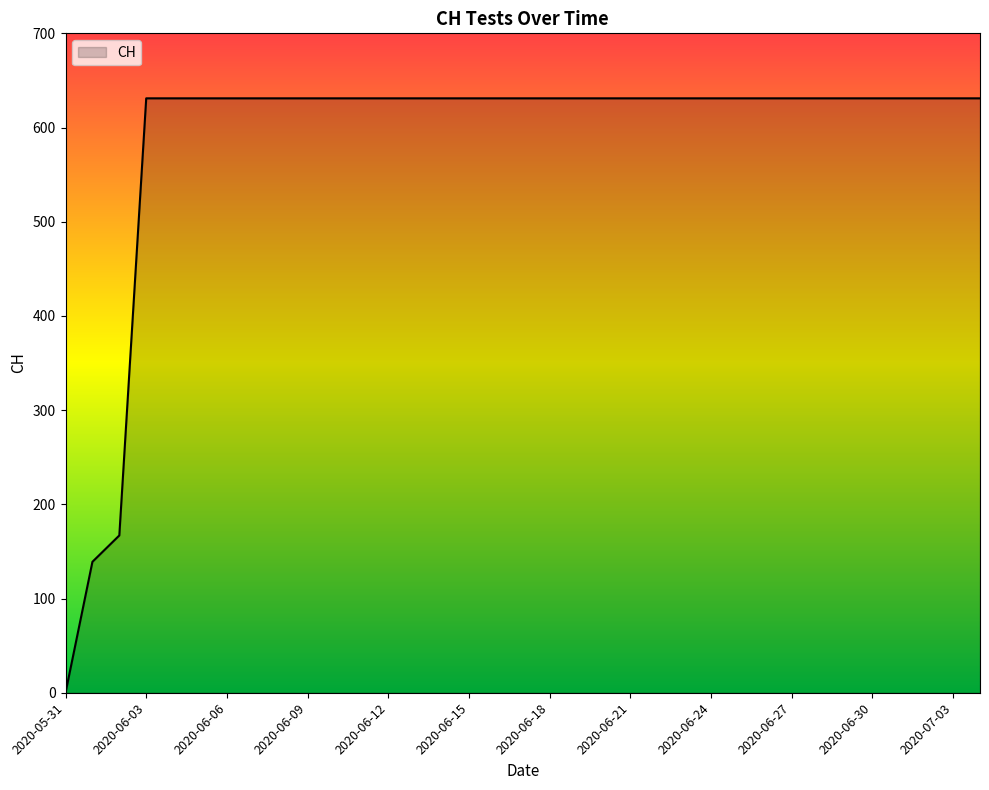

What is the difference between the maximum and minimum values?

631